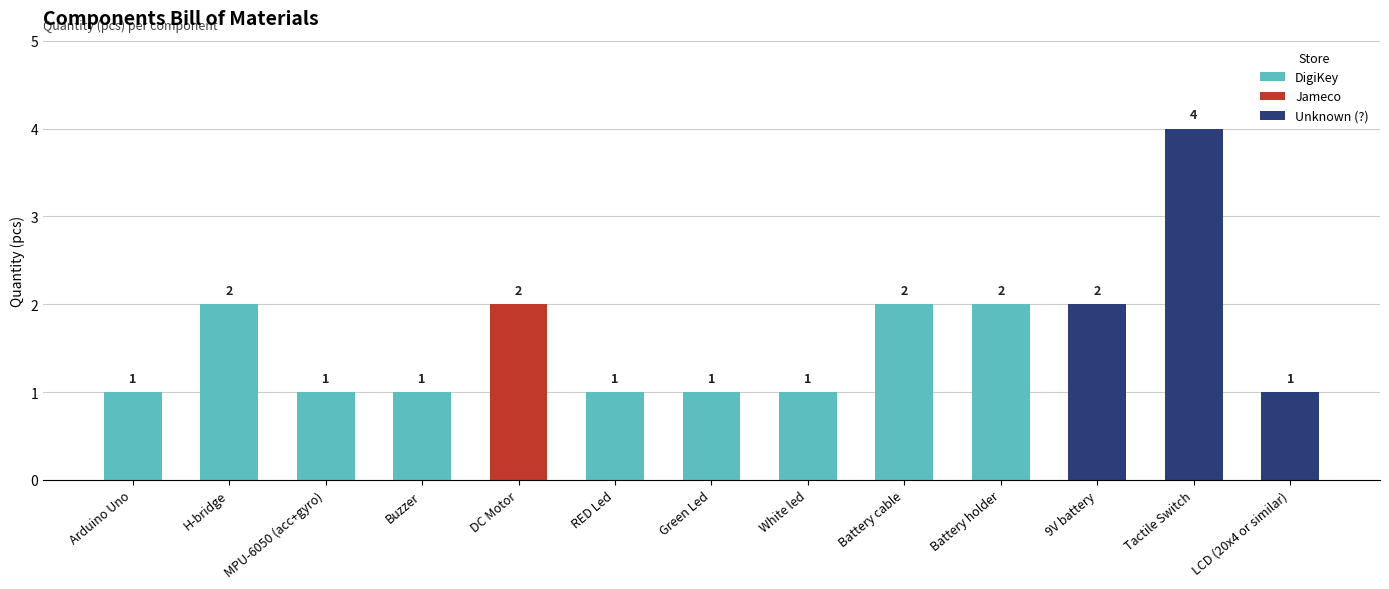

Between Battery holder and Arduino Uno, which is larger?

Battery holder